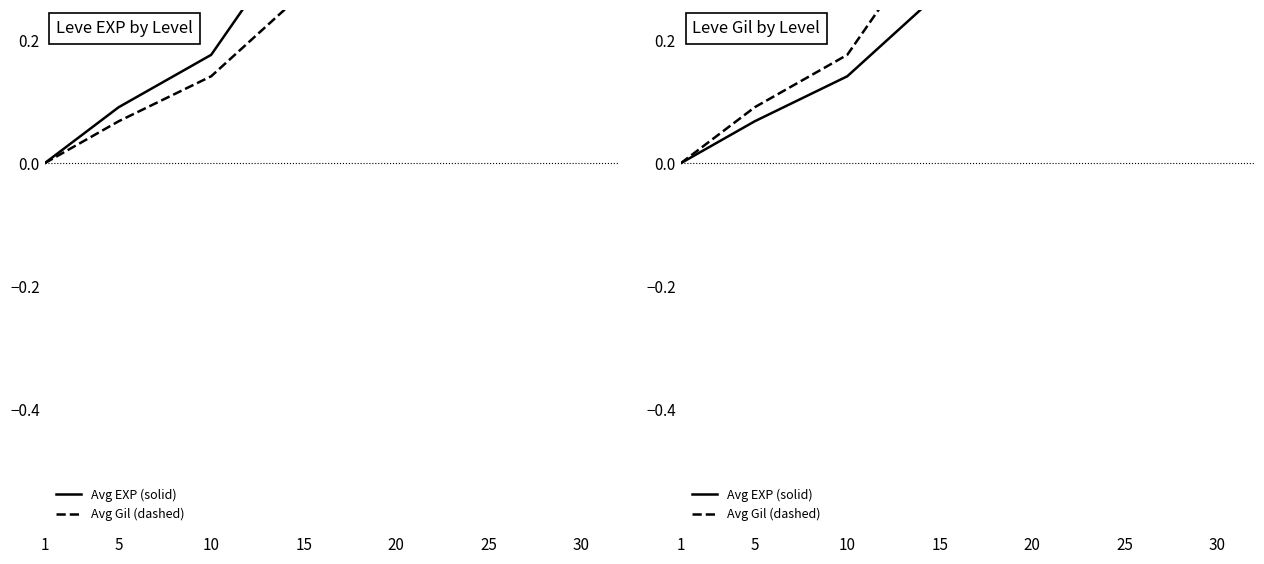

Reading right to left, list all the values displayed in this chart.

Avg EXP (solid): 0.7	0.5	0.3	0.3	0.1	0.1	0.0
Avg Gil (dashed): 1.0	0.8	0.5	0.4	0.2	0.1	0.0